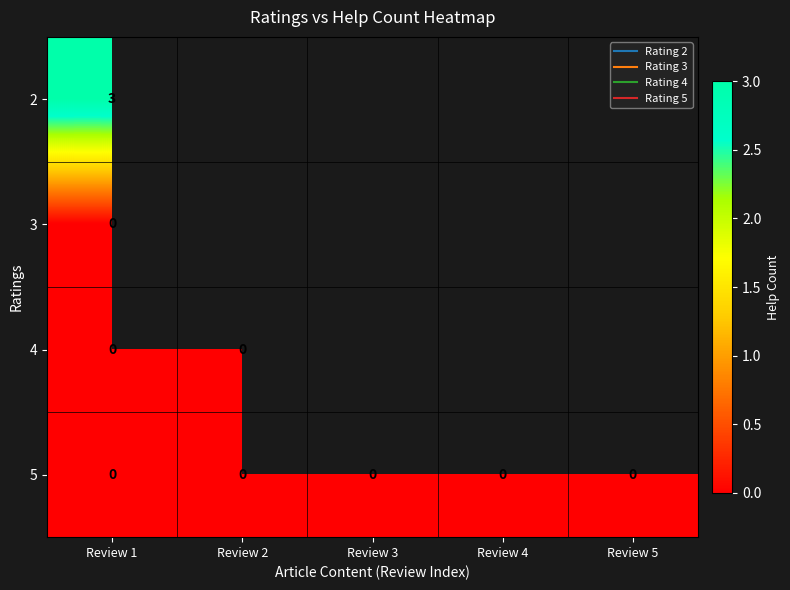

Which series has the widest spread of values?

2